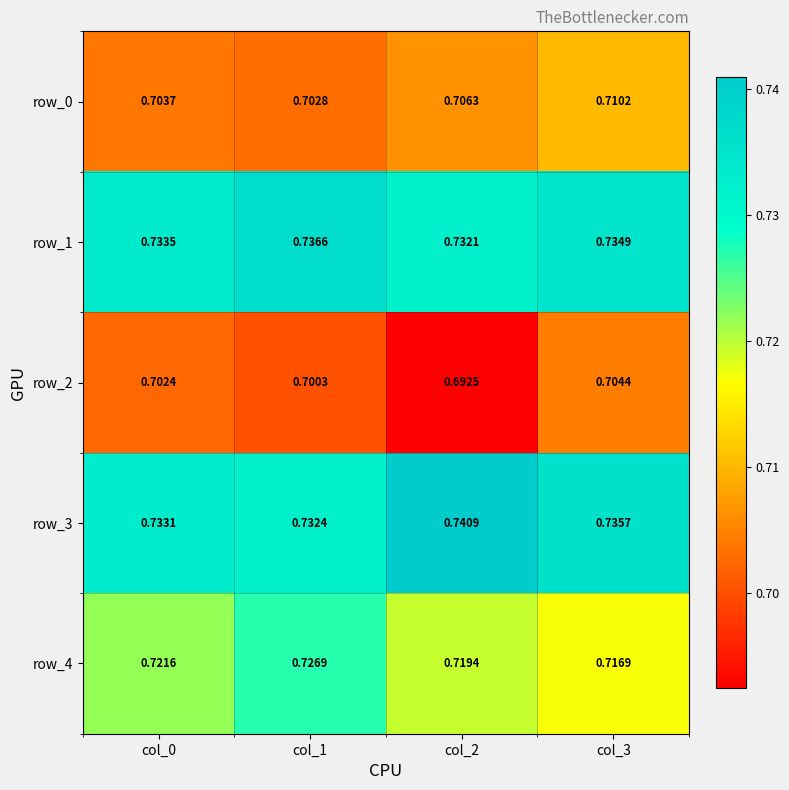

Which category has the lowest value in the row_3 series?

col_1